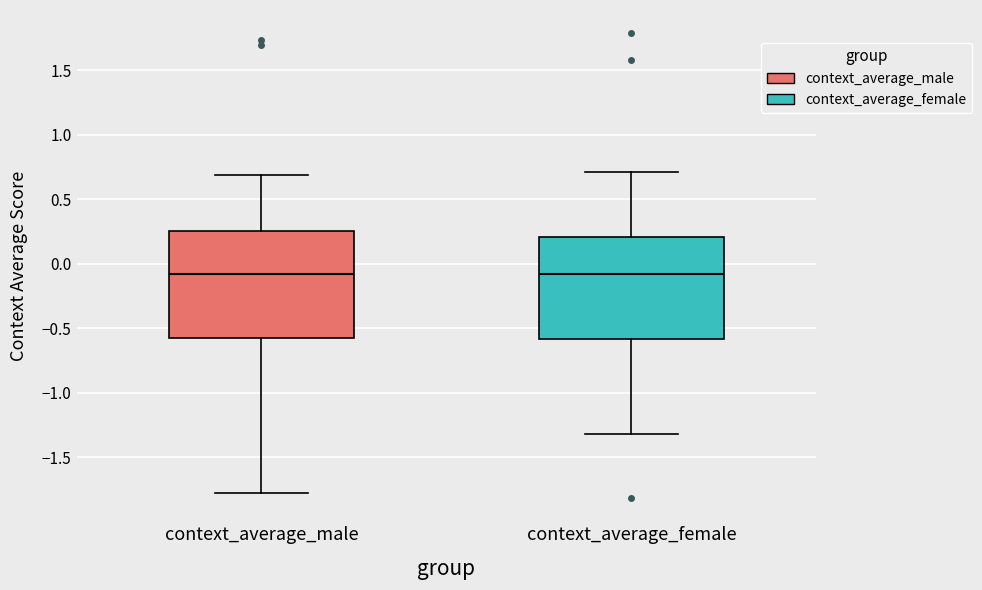

Reading left to right, read every box against the y-axis: the position of its median line, the range the box covers, and the ends of its whiskers. The values are not printed on the chart, so give them approximately, as read against the axis.

context_average_male: median -0.10, box -0.55 to 0.25, whiskers -1.80 to 0.70
context_average_female: median -0.10, box -0.60 to 0.20, whiskers -1.30 to 0.70